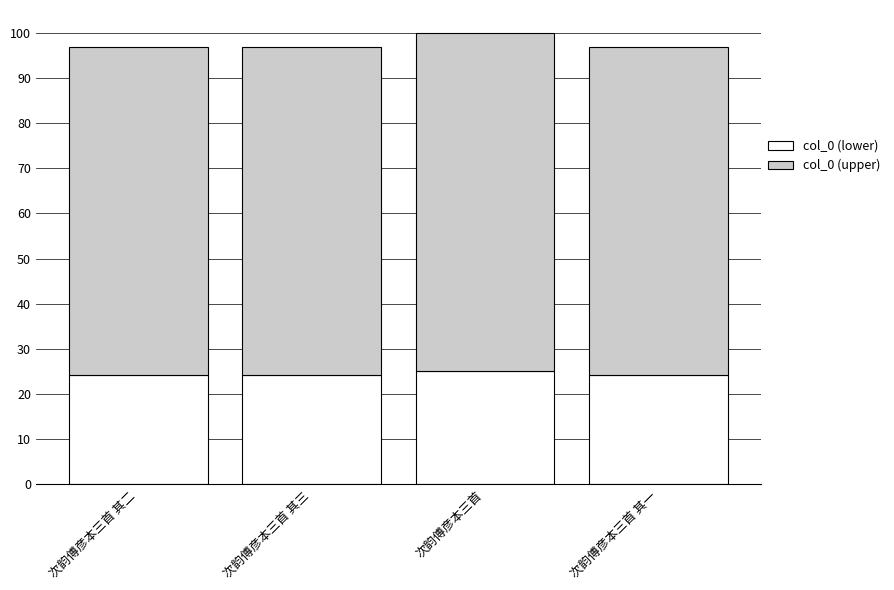

Is it true that col_0 (lower) equals 12.4 at 次韵傅彦本三首 其二?

False